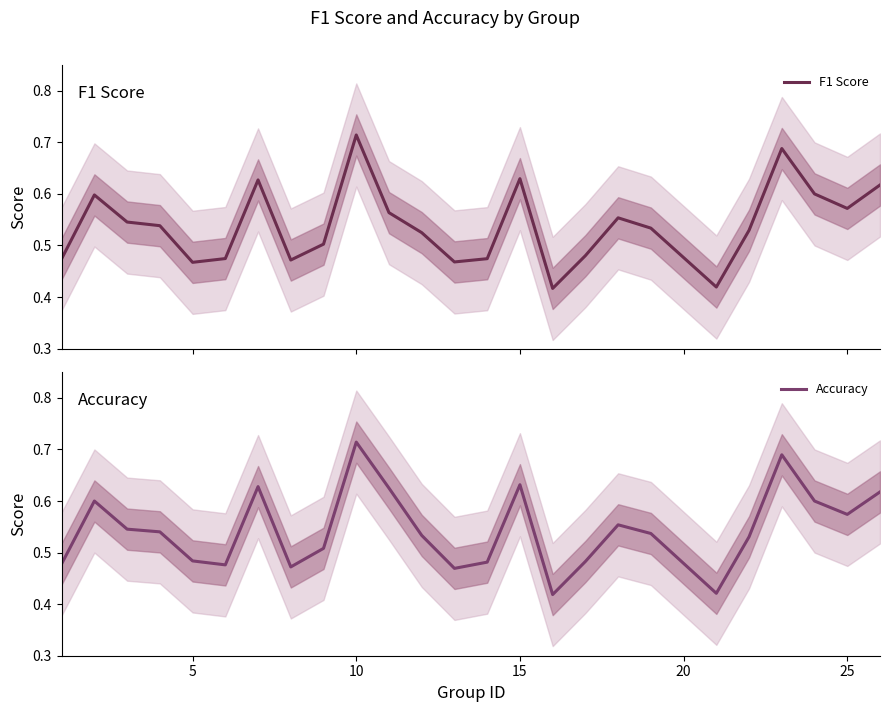

True or false: Accuracy has a value of 0.9 at 15.

False